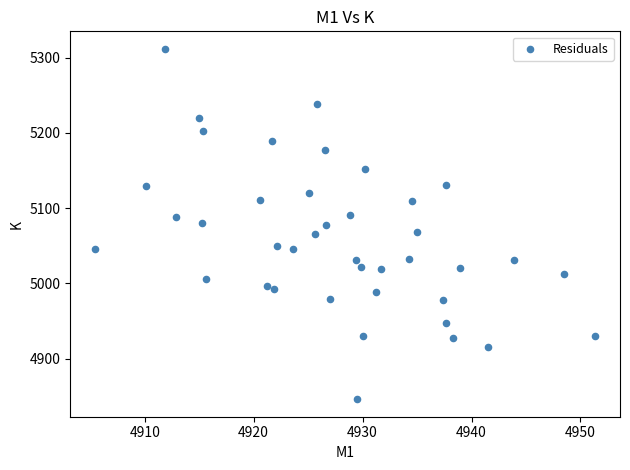

What is the range of X values (max minus min)?

45.9